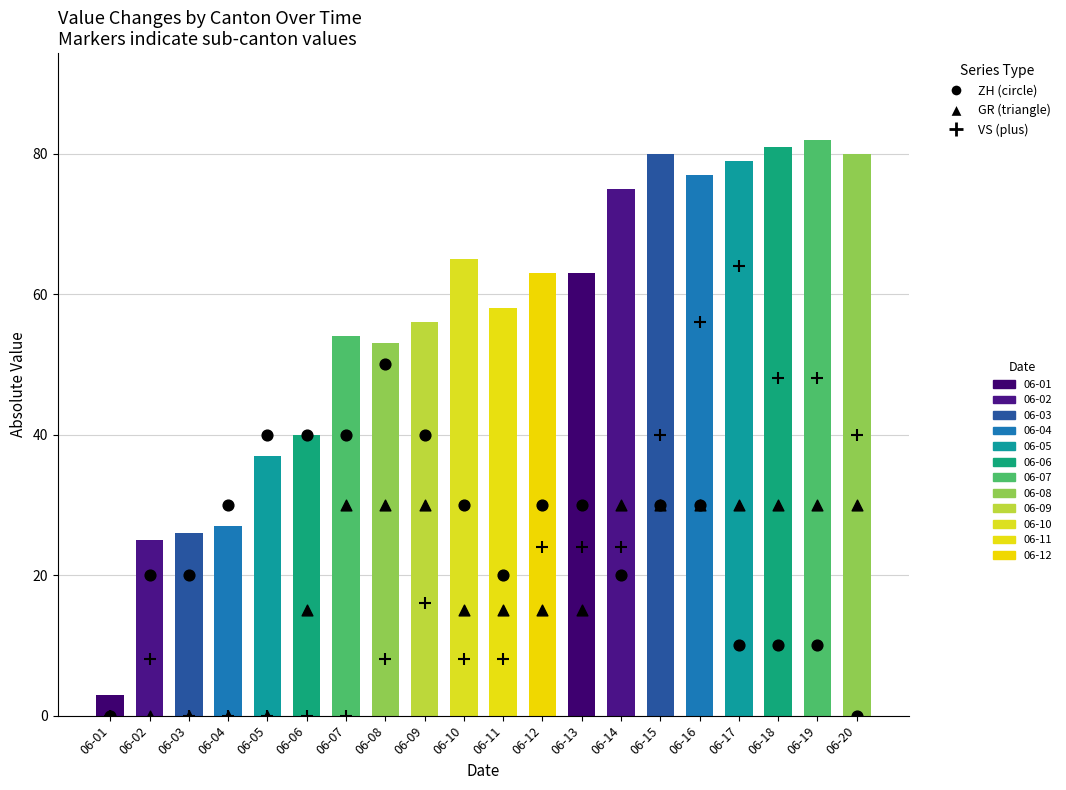

Which series contains the lowest Y value?

ZH (circle)